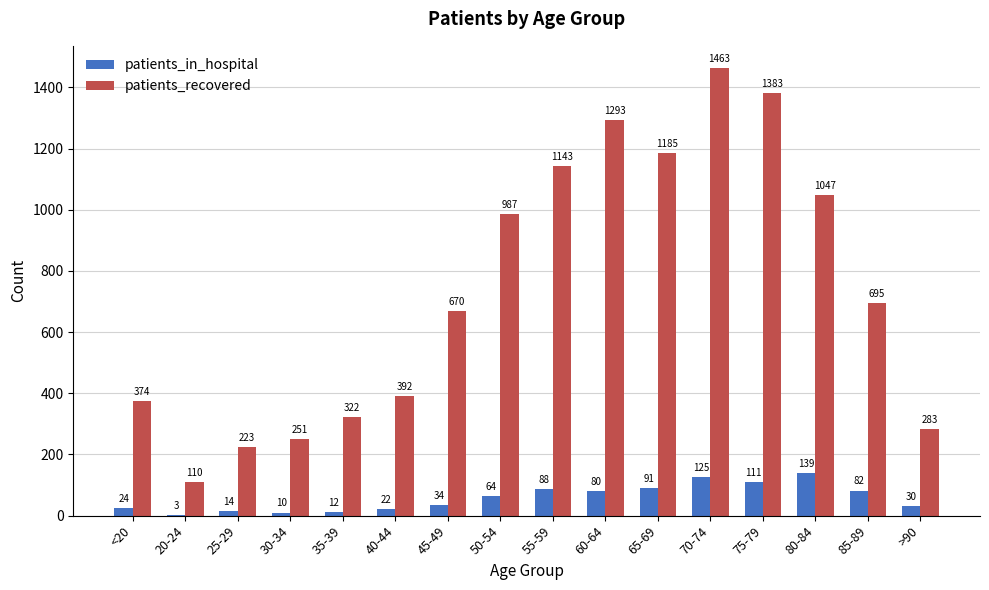

The value of patients_in_hospital at 85-89 is 136. True or false?

False